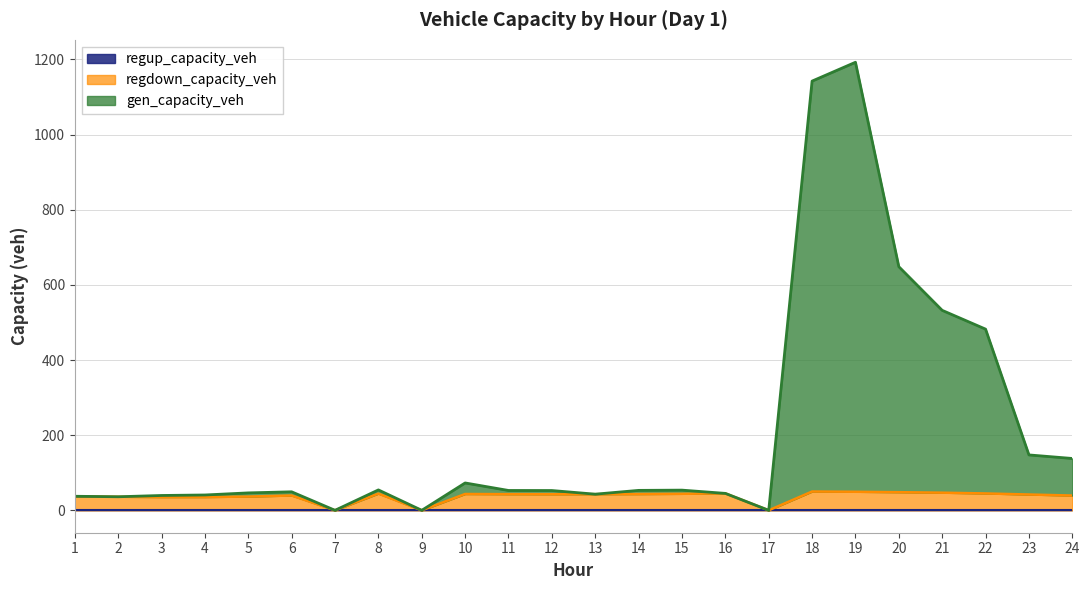

At how many categories does at least one series exceed 63?

8